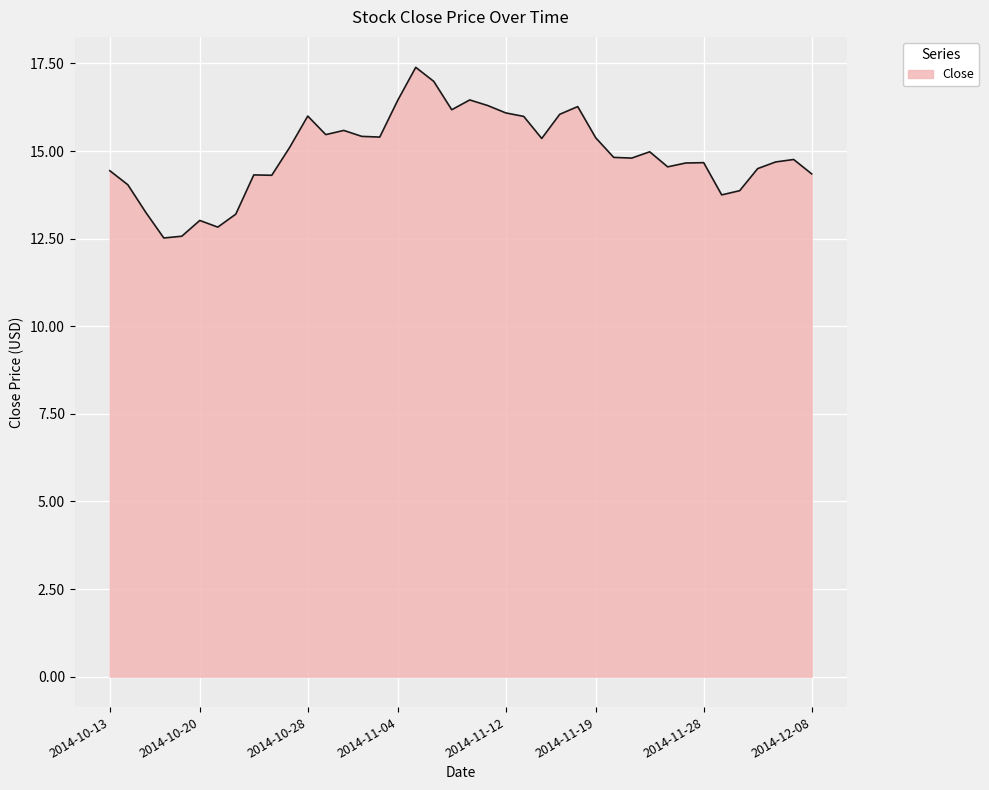

What is the maximum value shown in the chart?

17.4